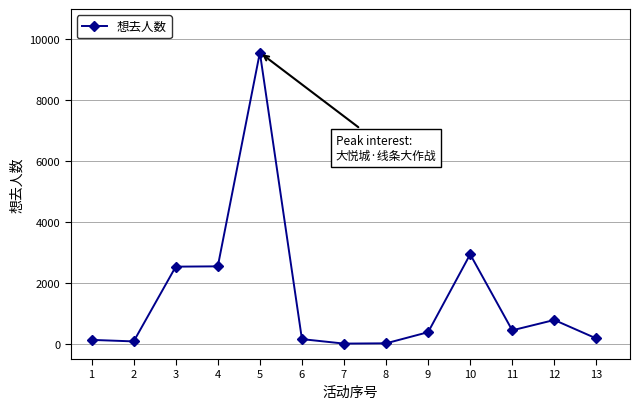

What is the maximum value shown in the chart?

9569